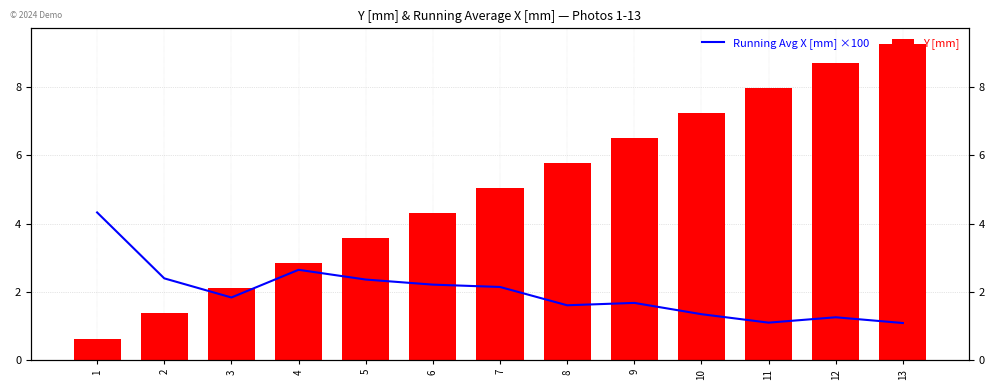

Which series changed the most between 4 and 7?

Y [mm]